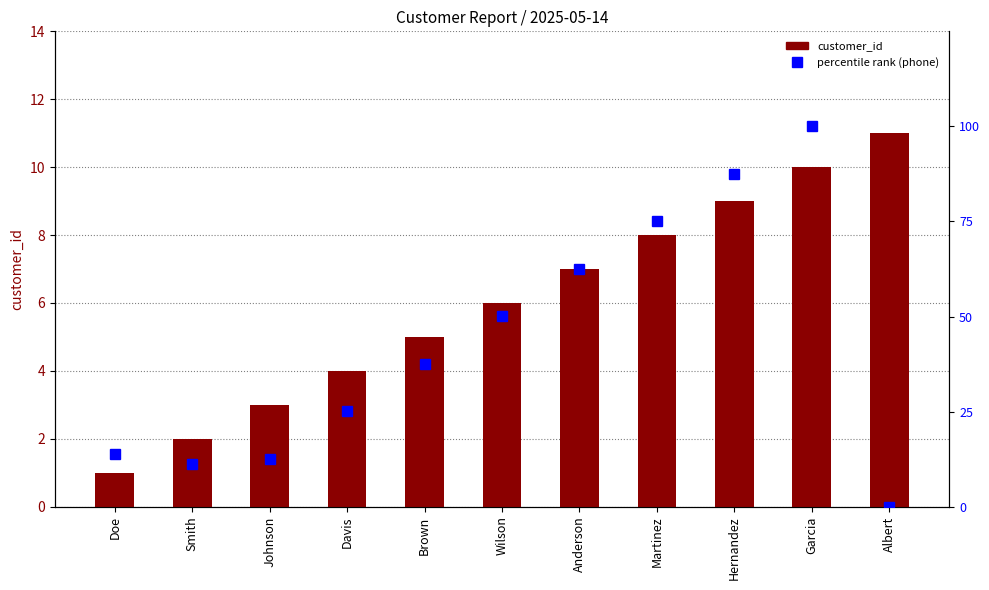

Which series has the largest total across all categories?

percentile rank (phone)